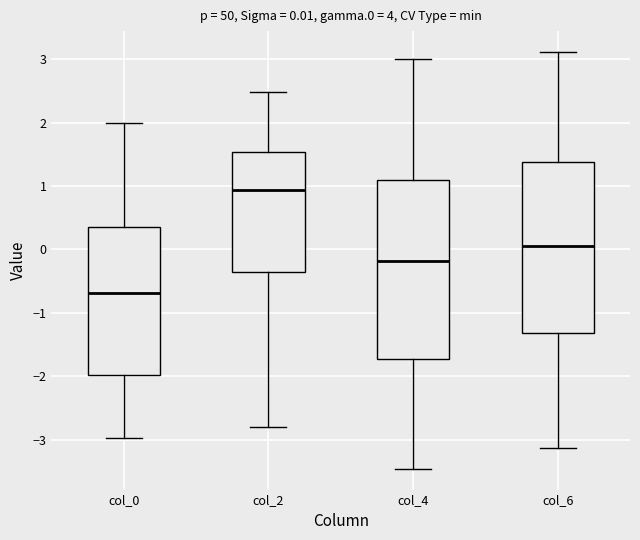

Which box's median line is the highest?

col_2